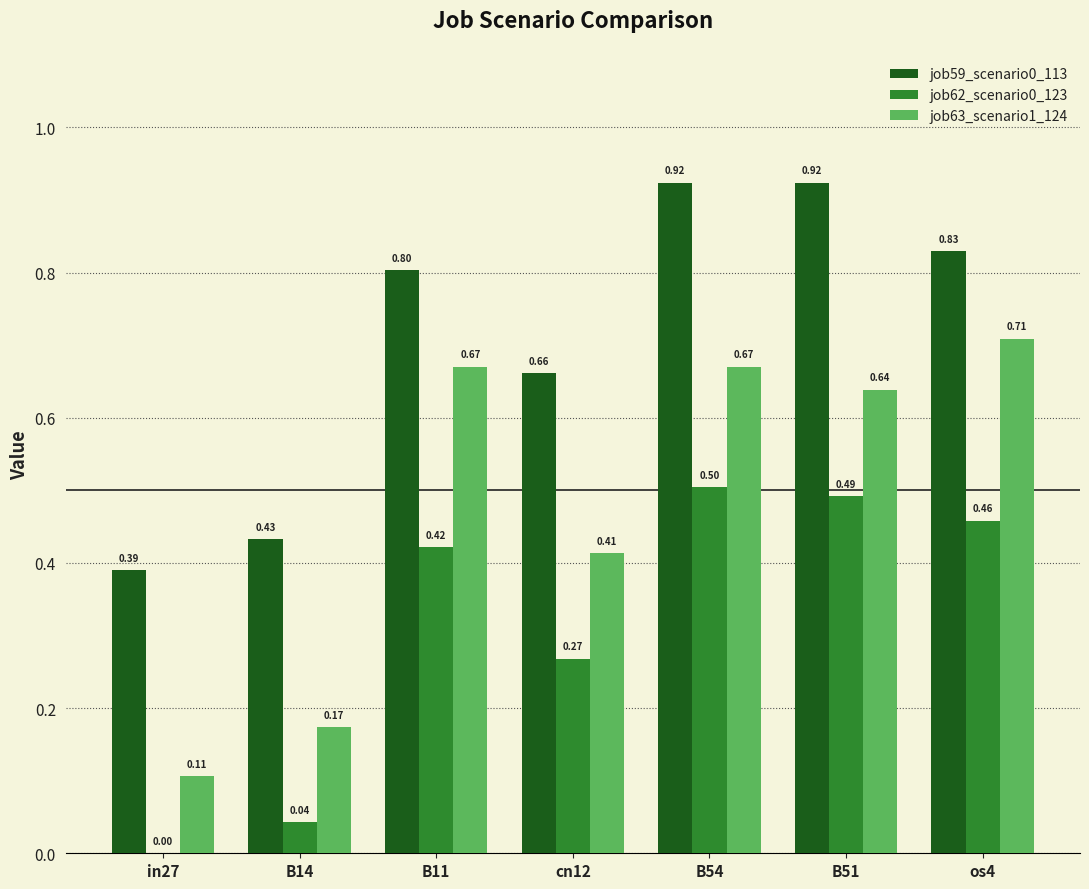

The job59_scenario0_113 series shows 0.8 at B11. True or false?

True